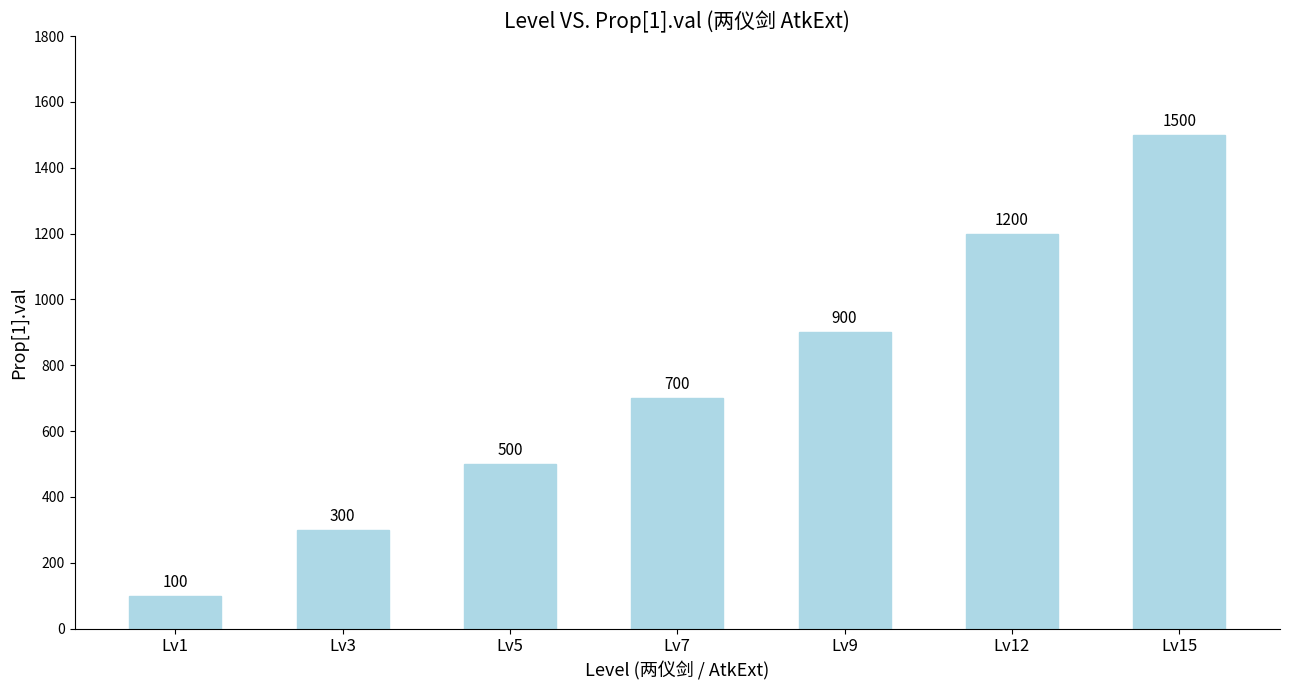

What is the difference between the second highest and second lowest values?

900